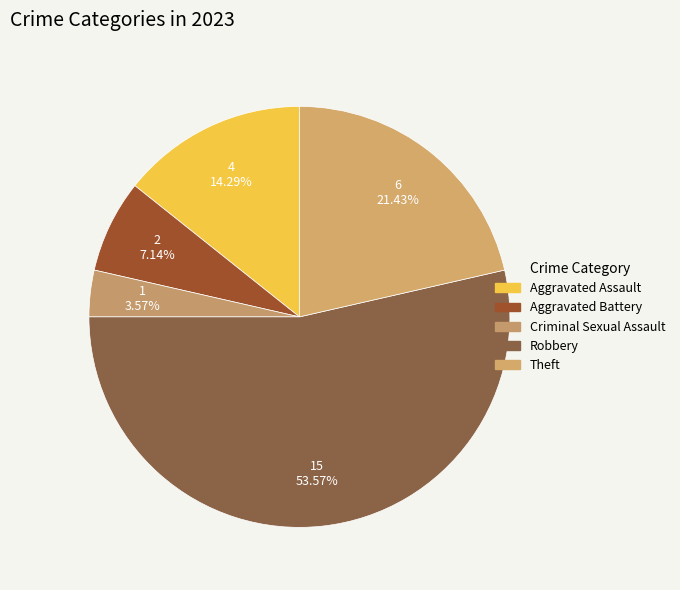

How much of the chart is everything except Criminal Sexual Assault?

96.4%